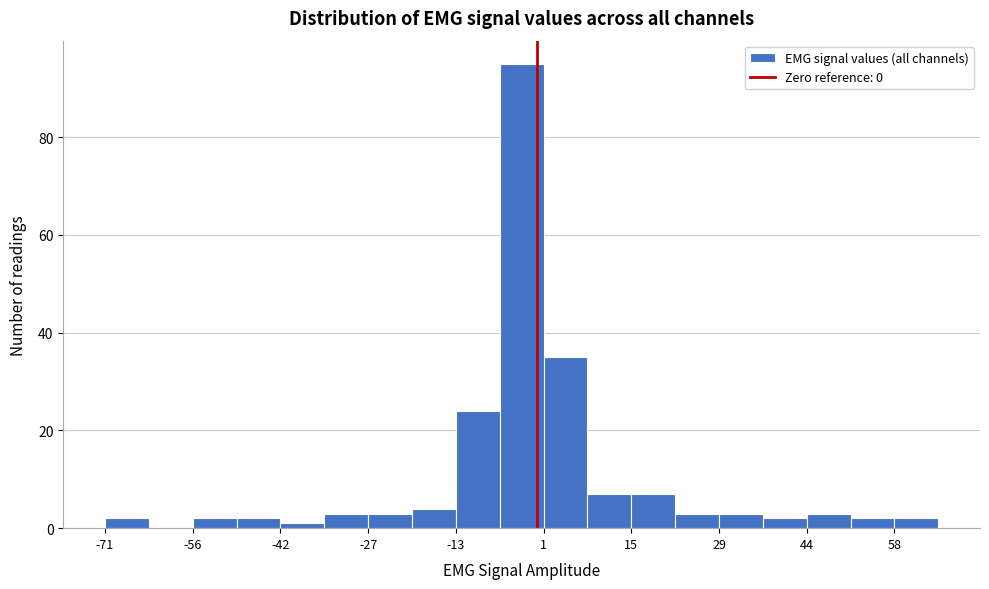

Read against the x-axis, roughly where is the centre of the tallest bar?

-2